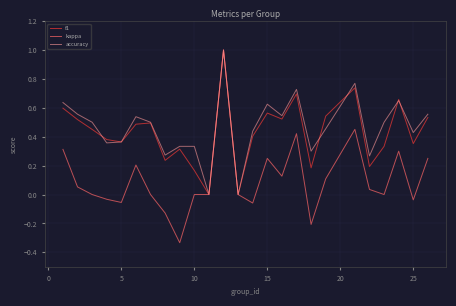

Does the chart have visible grid lines?

Yes